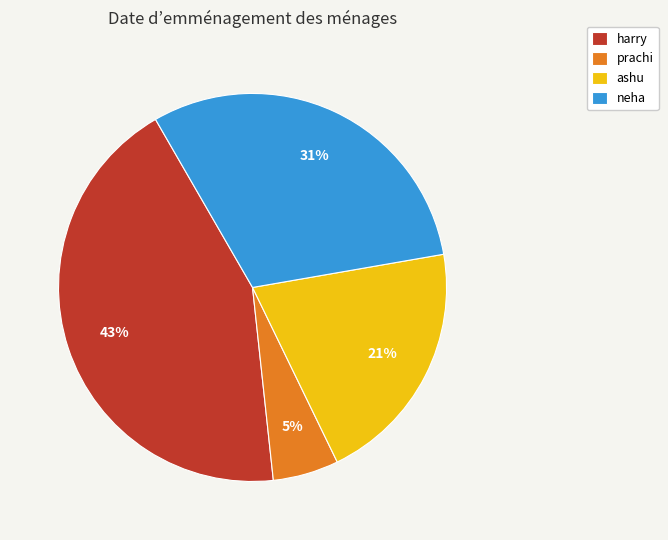

How many segments does this pie chart have?

4